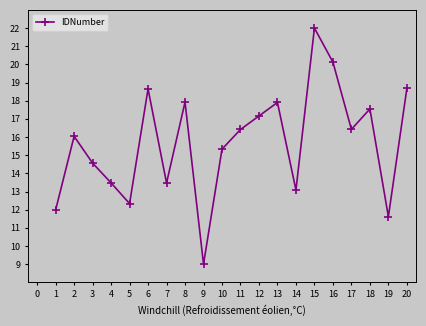

How many series are shown in this chart?

1